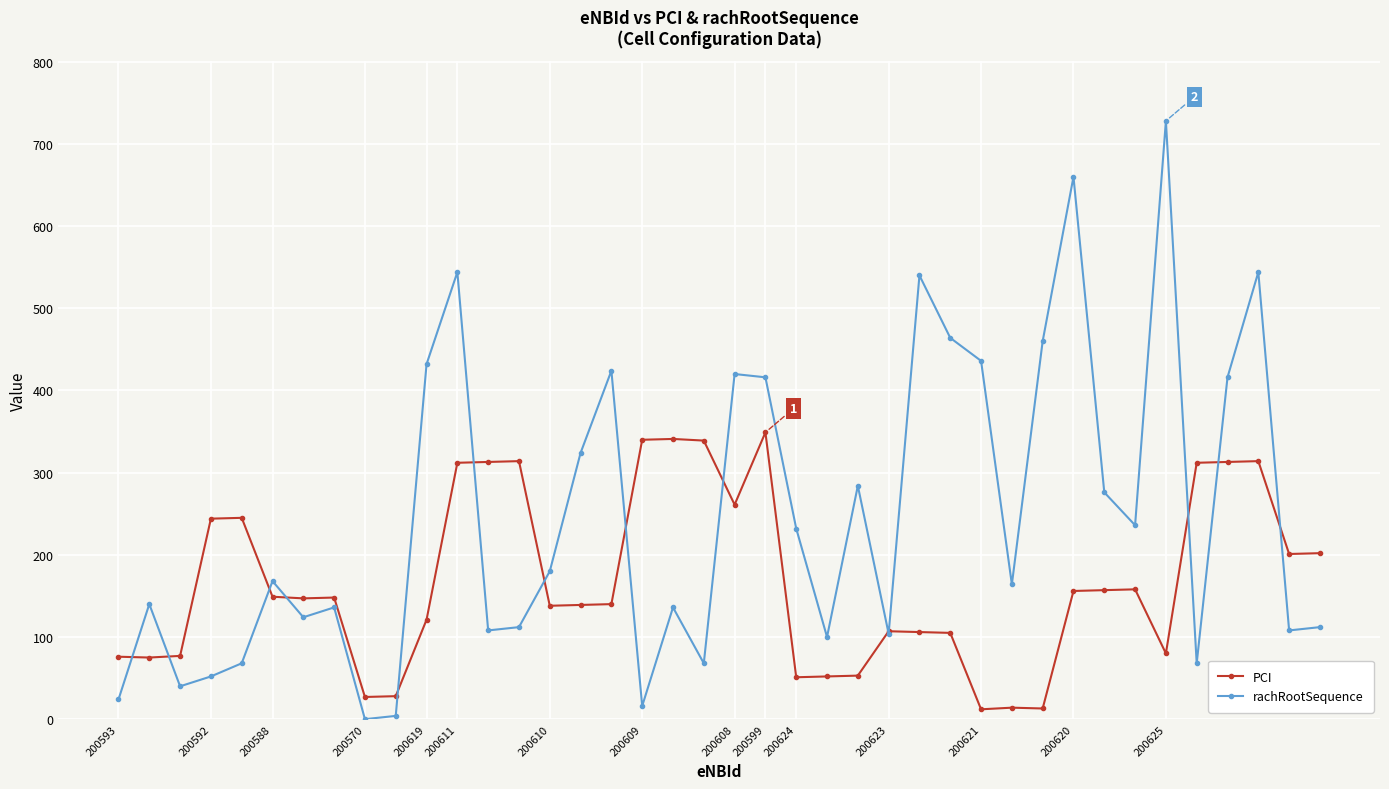

Which series has the largest total across all categories?

rachRootSequence